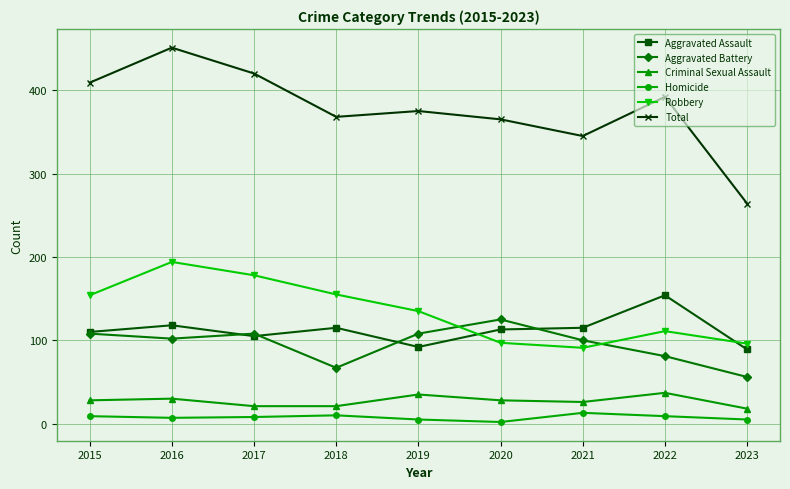

True or false: Criminal Sexual Assault and Homicide intersect in this chart.

False